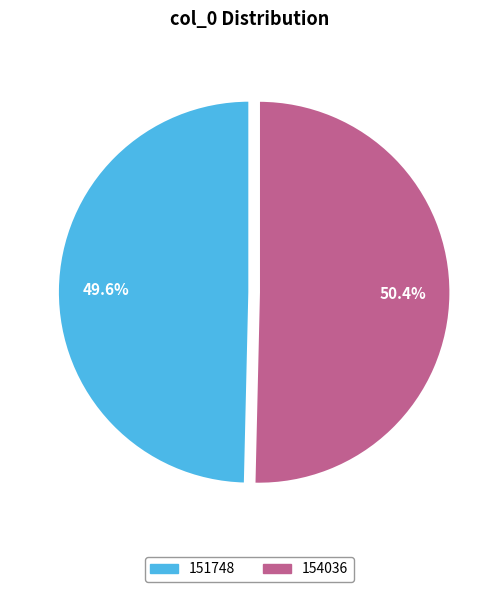

Which slice is the smallest?

151748